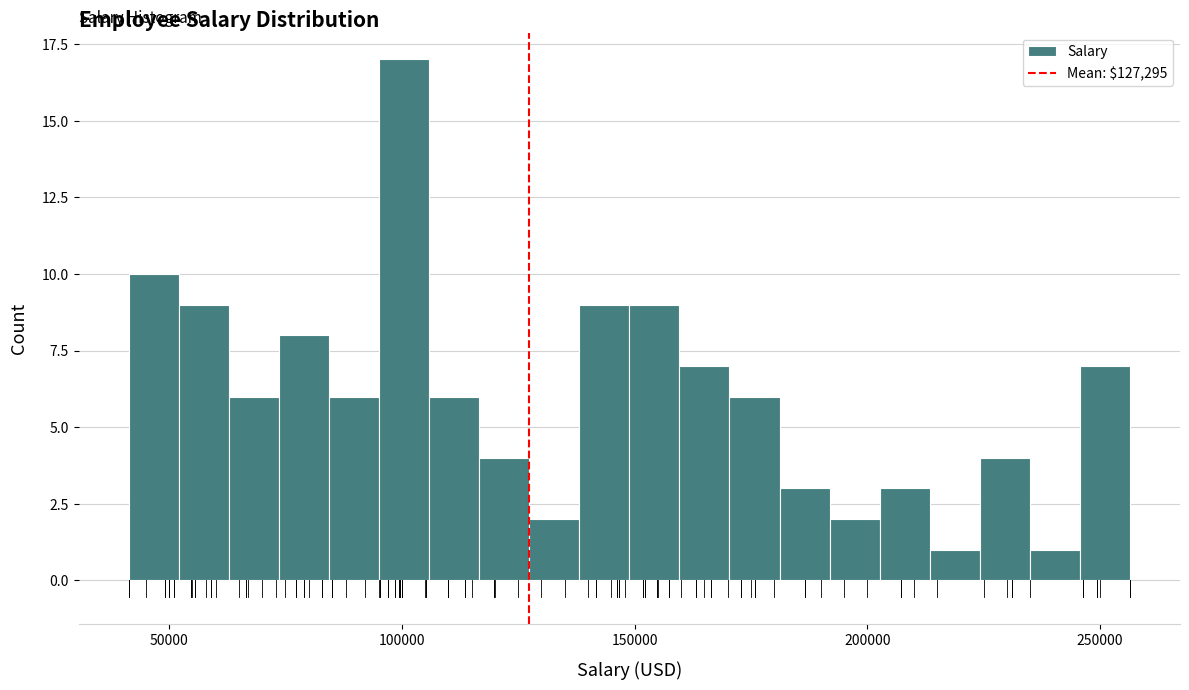

Read against the x-axis, roughly where is the centre of the tallest bar?

100000